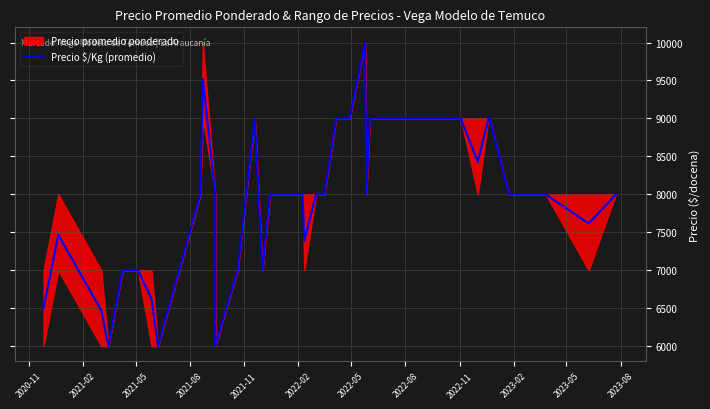

How many values are below 8000?

13